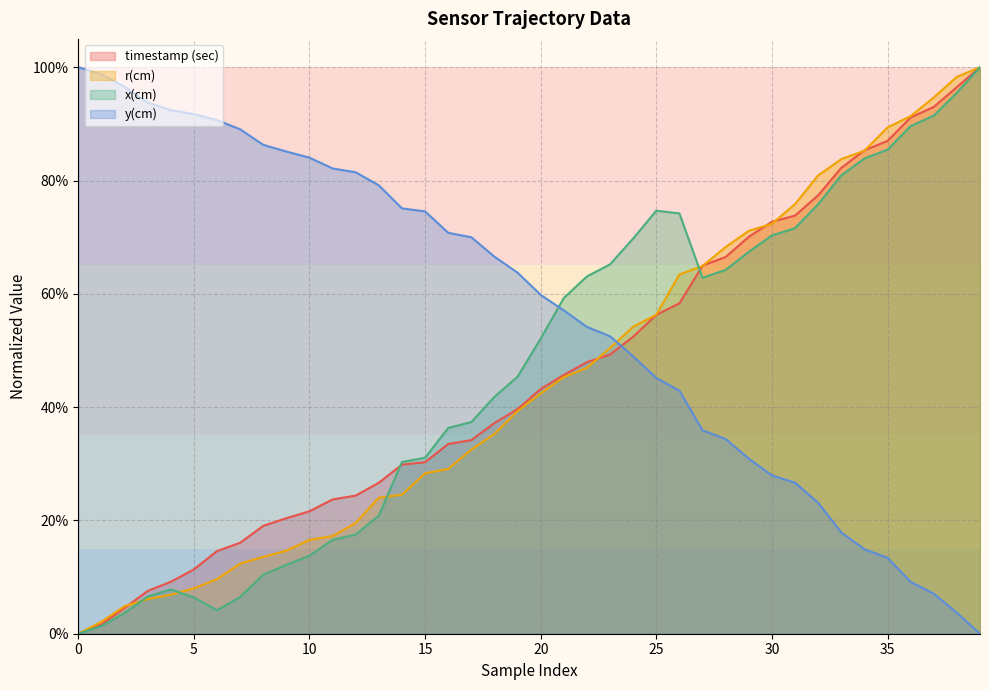

List the series in order of their peak value, highest first.

r(cm), y(cm), timestamp (sec), x(cm)